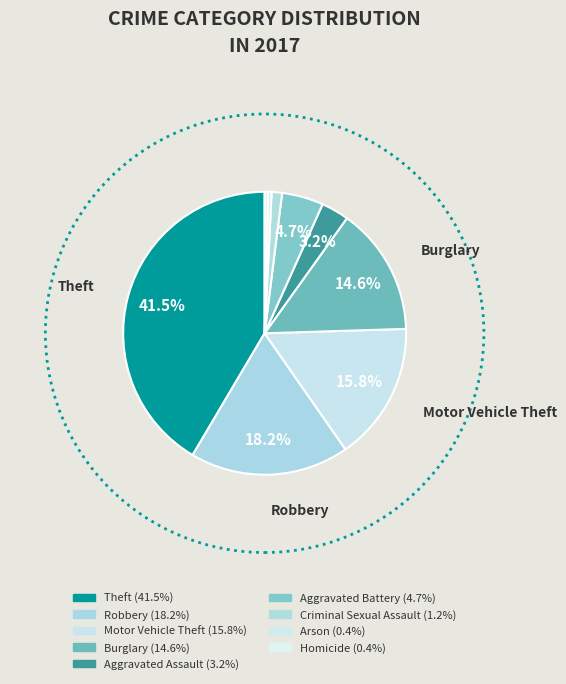

Rank the categories by value from lowest to highest.

Arson, Homicide, Criminal Sexual Assault, Aggravated Assault, Aggravated Battery, Burglary, Motor Vehicle Theft, Robbery, Theft